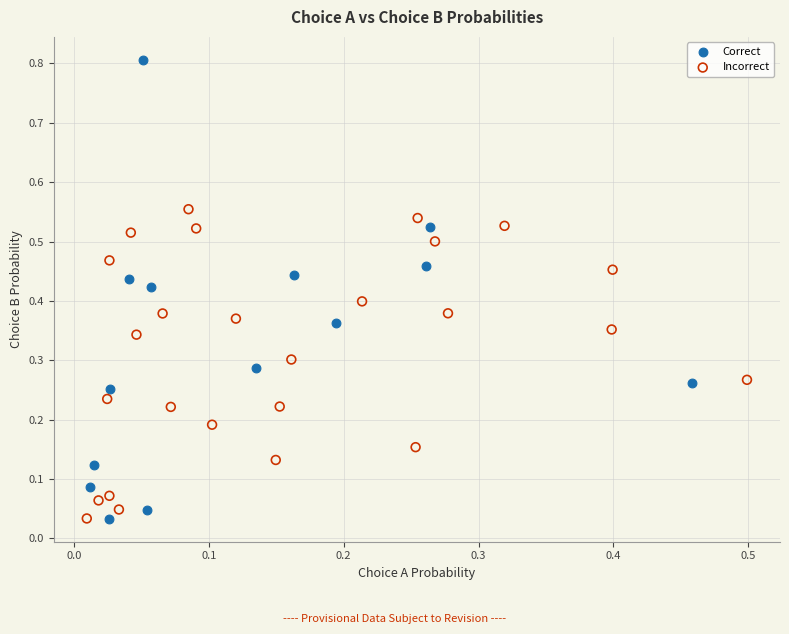

What are all the series names shown in the legend?

Correct, Incorrect